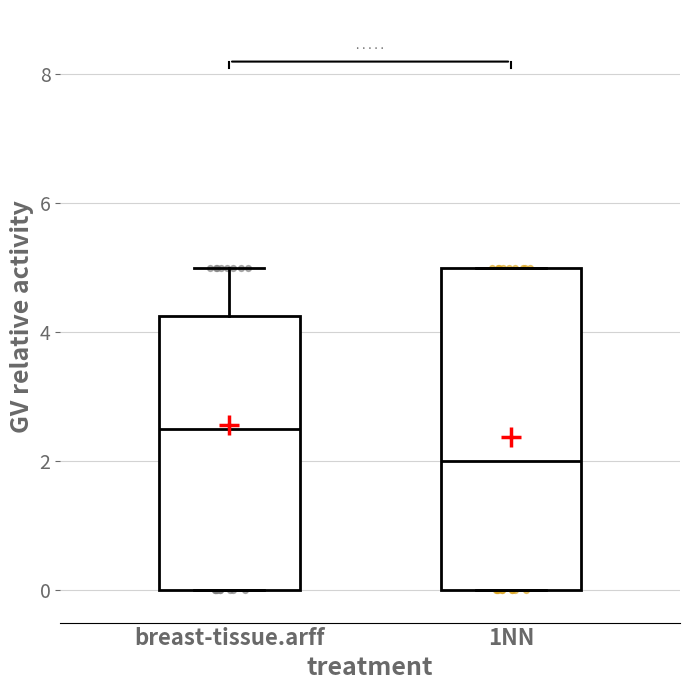

Which box's median line is the lowest?

1NN